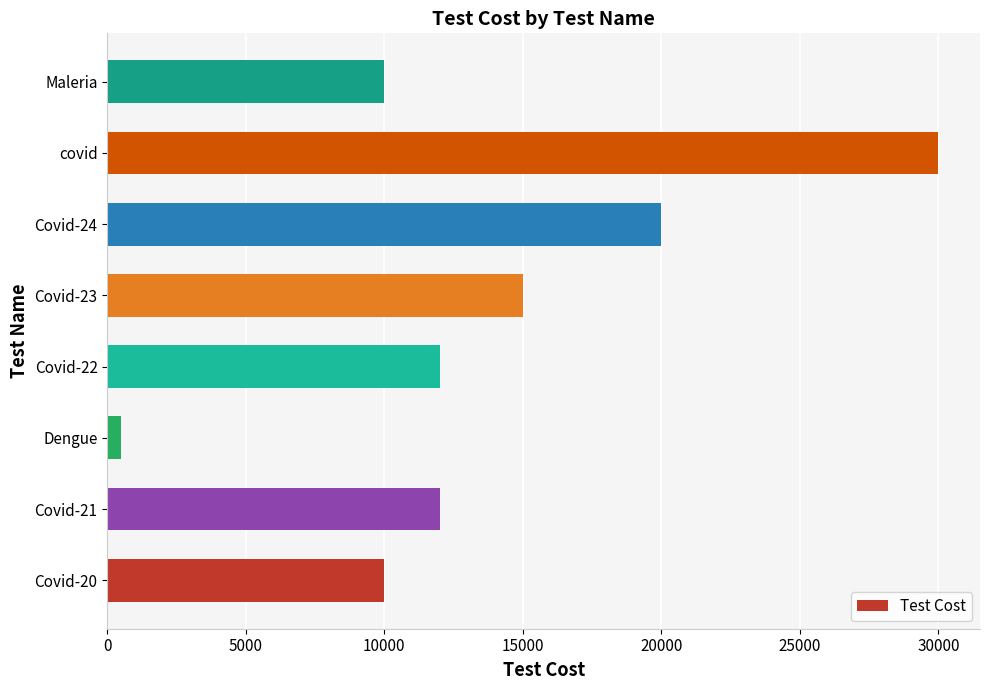

What is the approximate value at Covid-20?

10000